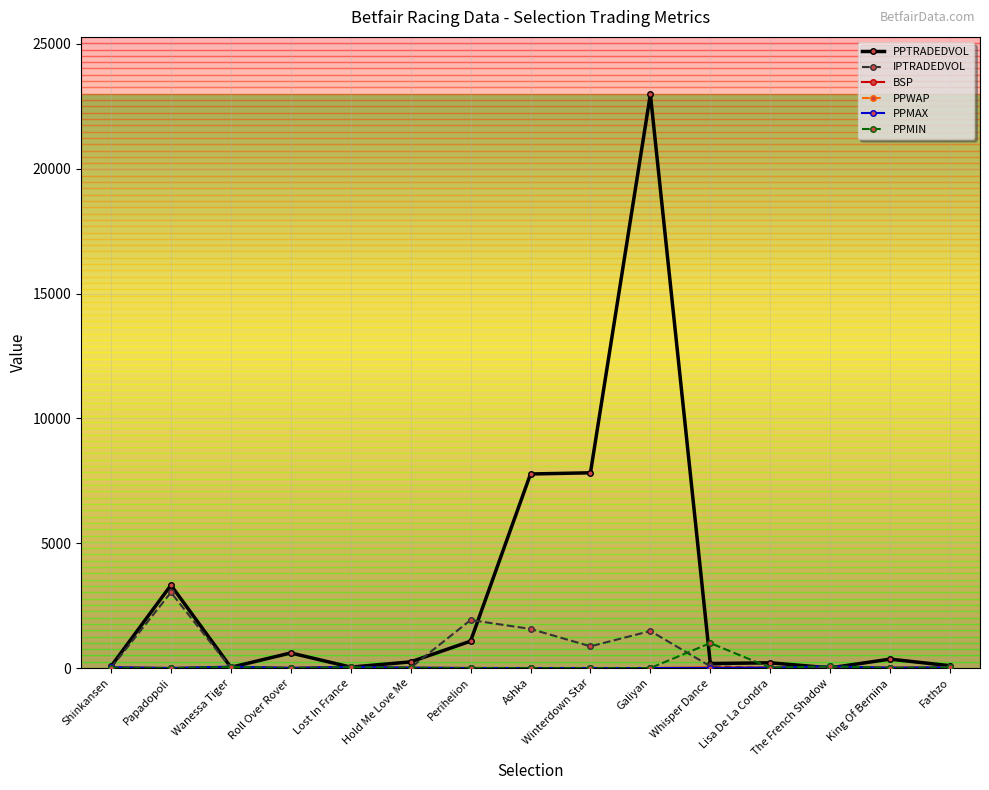

Count the number of categories in the chart.

15